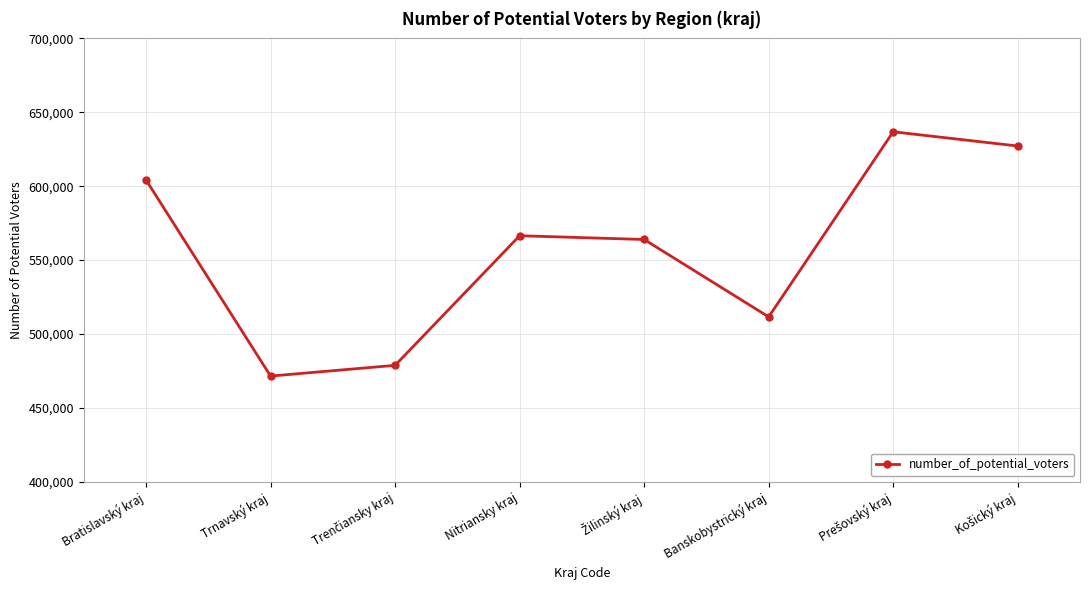

What is the difference between the maximum and minimum values?

165271